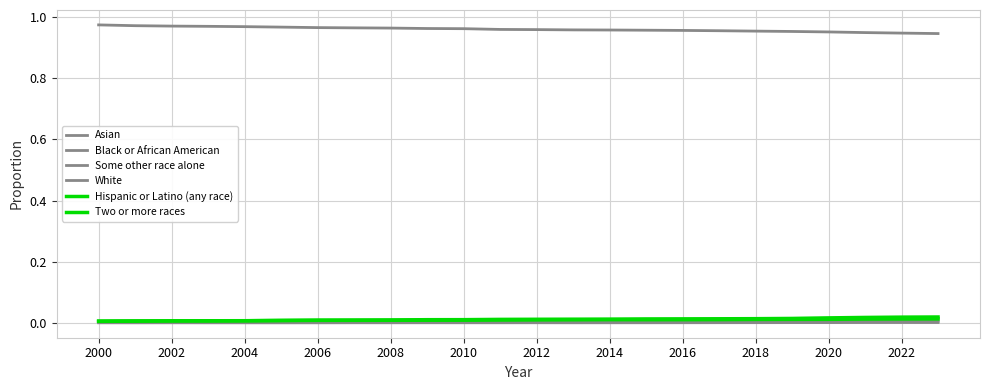

How many lines are shown in the chart?

6